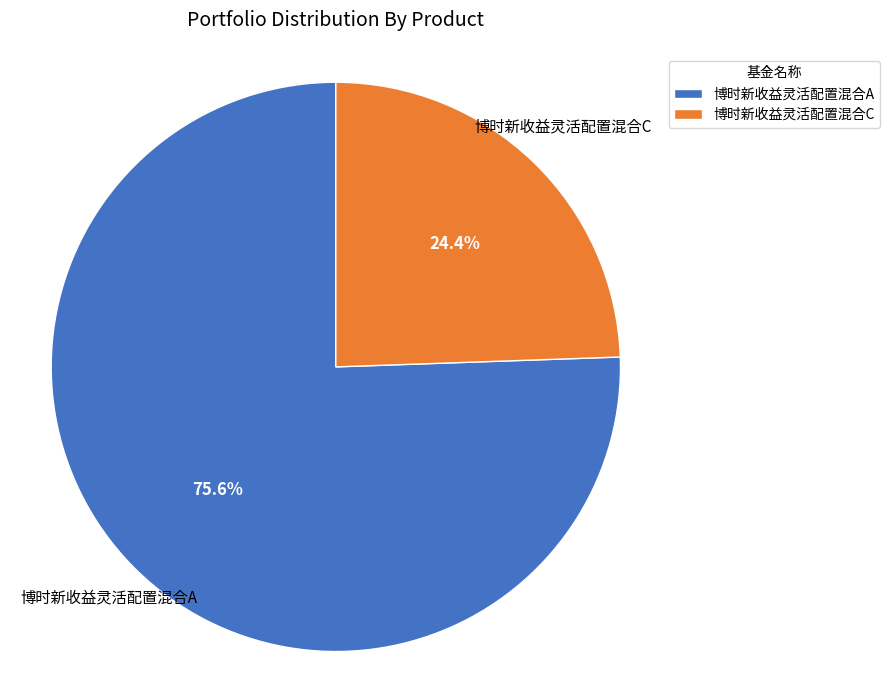

How many slices are in this pie chart?

2